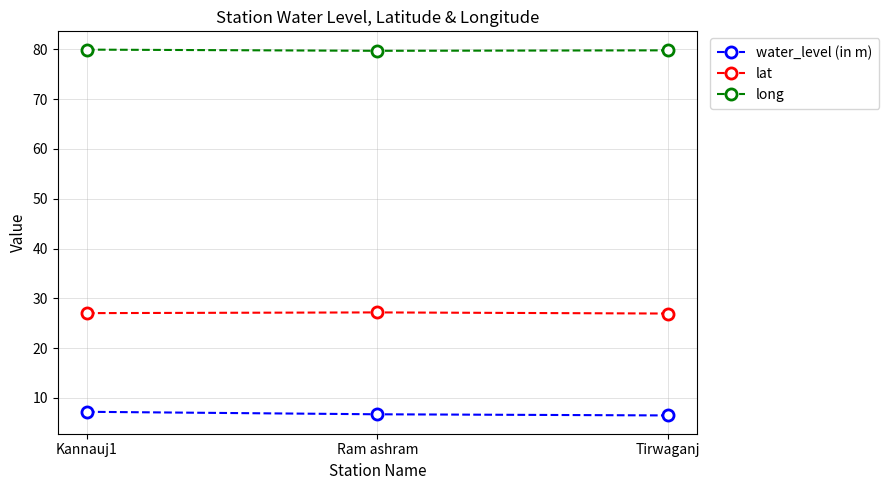

List the series in order of their peak value, highest first.

long, lat, water_level (in m)